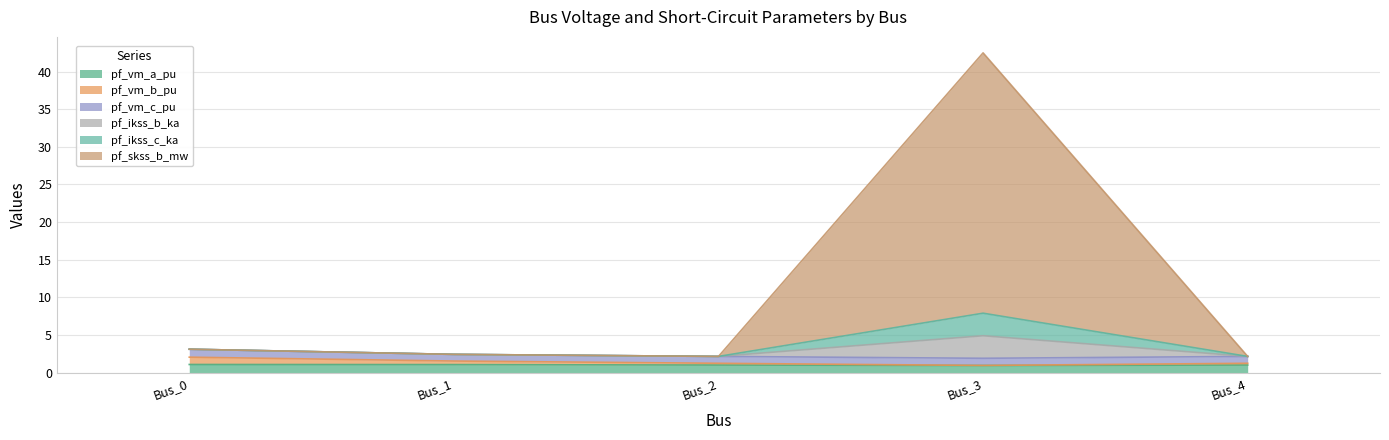

How many lines are shown in the chart?

6